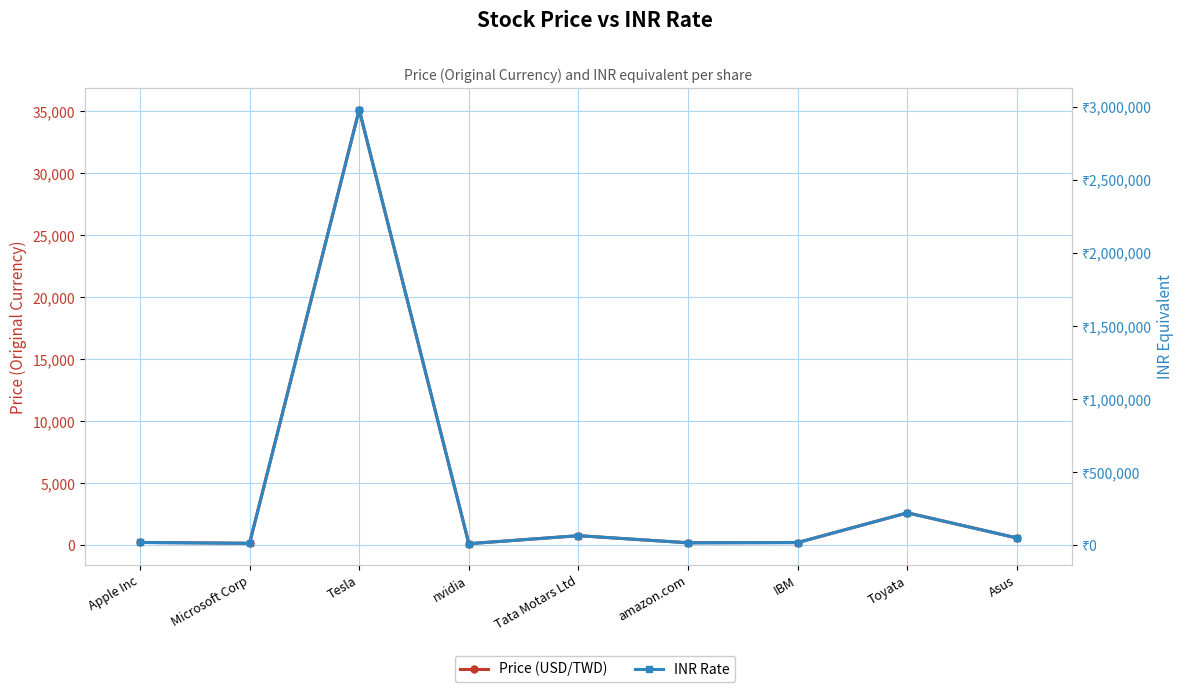

How many data points in INR Rate are above 20591?

5